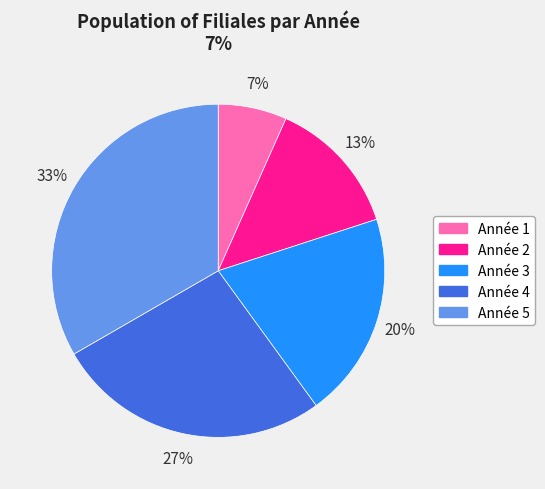

Which slice is the largest?

Année 5